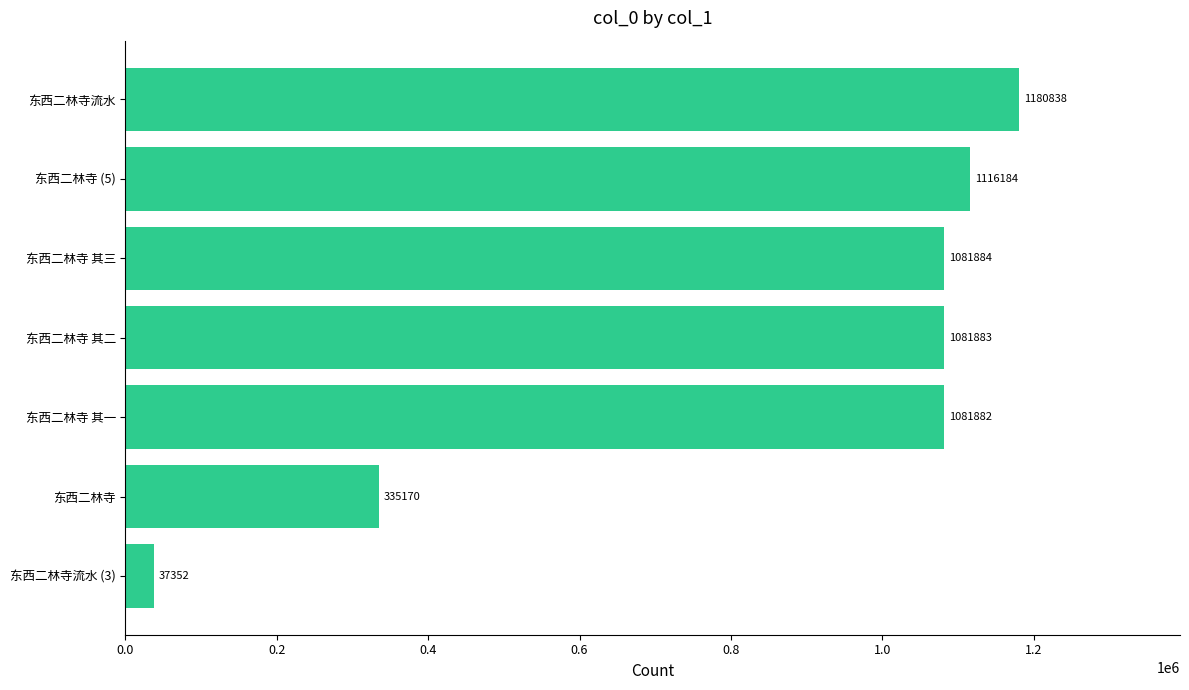

Reading bottom to top, what are all the values shown in this chart?

37352	335170	1081882	1081883	1081884	1116184	1180838